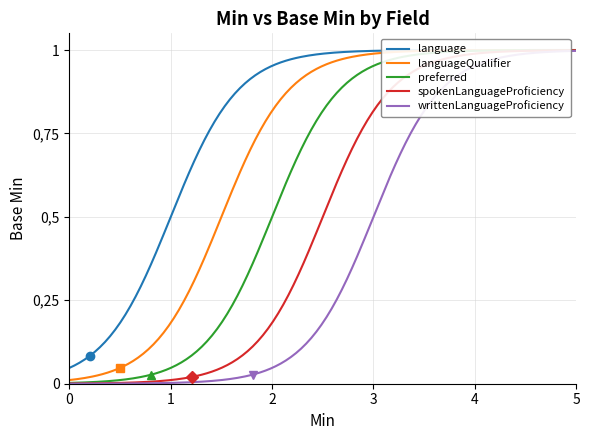

What is the label of the 1st point from the left?

Min